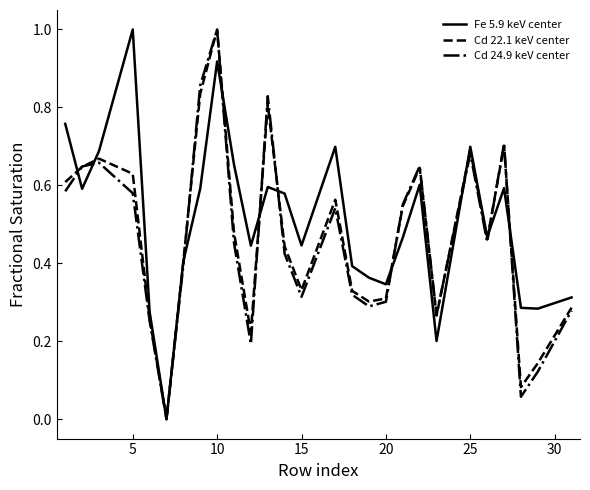

What is the highest value of the Fe 5.9 keV center series?

1.0